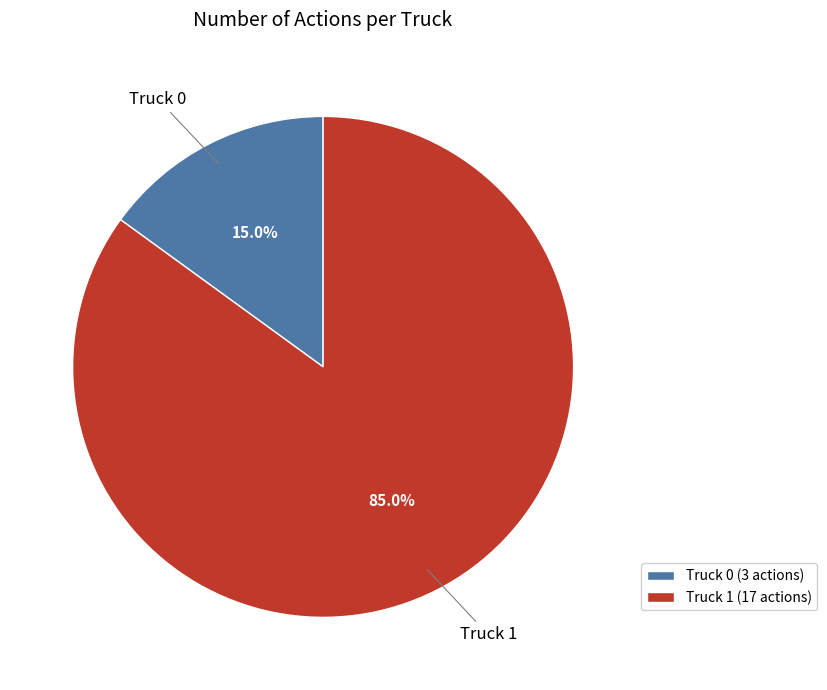

Which category has the biggest portion of the pie?

Truck 1